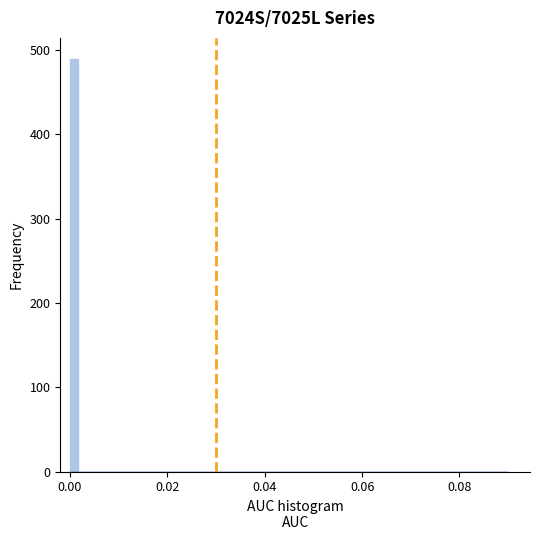

Around what value on the x-axis is the tallest bar? Give the approximate position of its centre, as read against the axis.

0.000